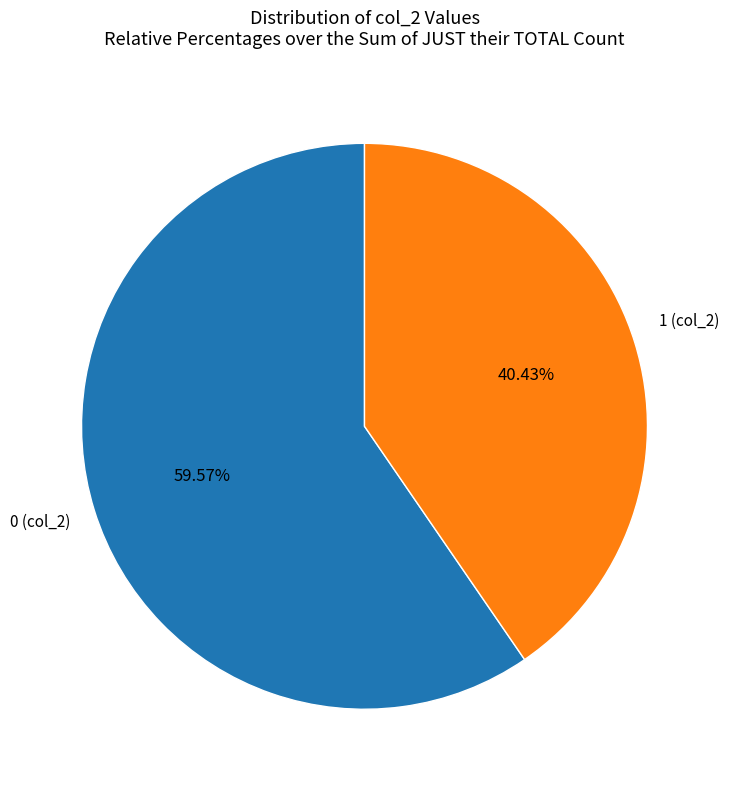

Is there any slice that represents more than half of the pie?

Yes